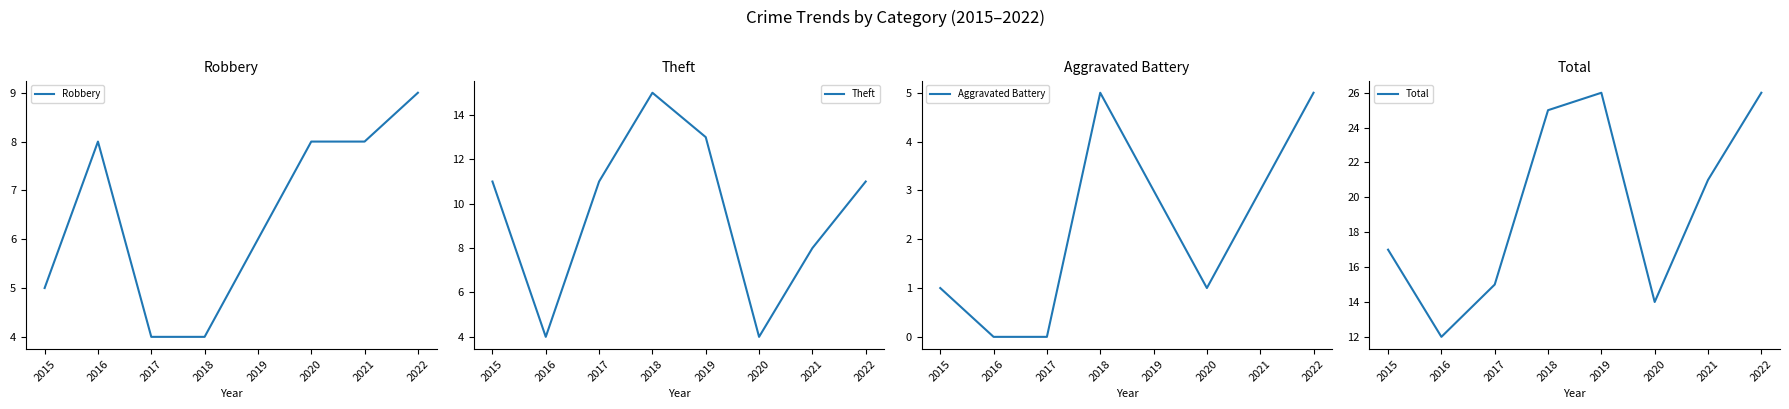

Reading left to right, what are all the values shown in this chart?

Robbery: 5	8	4	4	6	8	8	9
Theft: 11	4	11	15	13	4	8	11
Aggravated Battery: 1	0	0	5	3	1	3	5
Total: 17	12	15	25	26	14	21	26